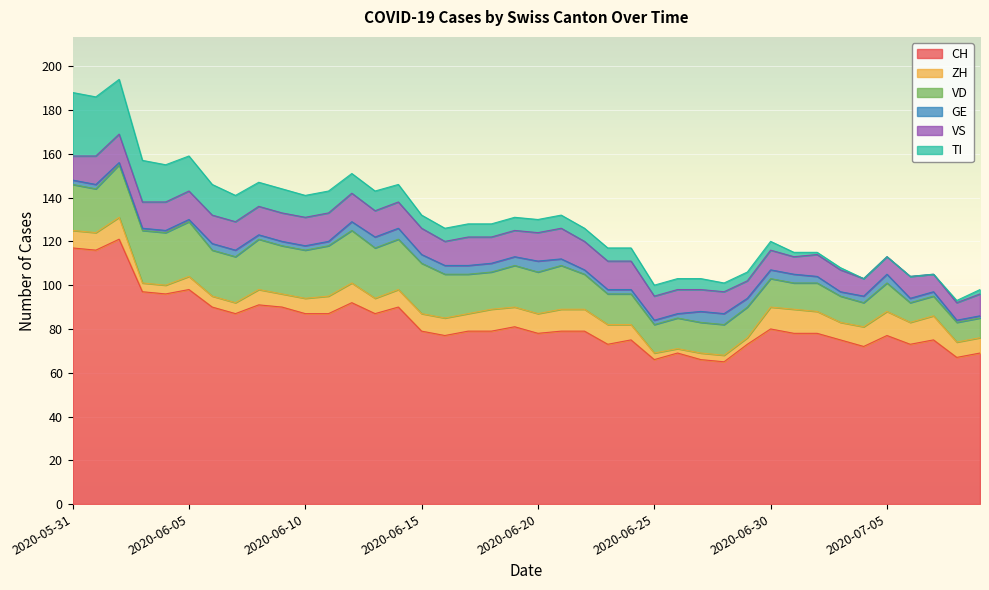

What is the maximum value for TI?

29